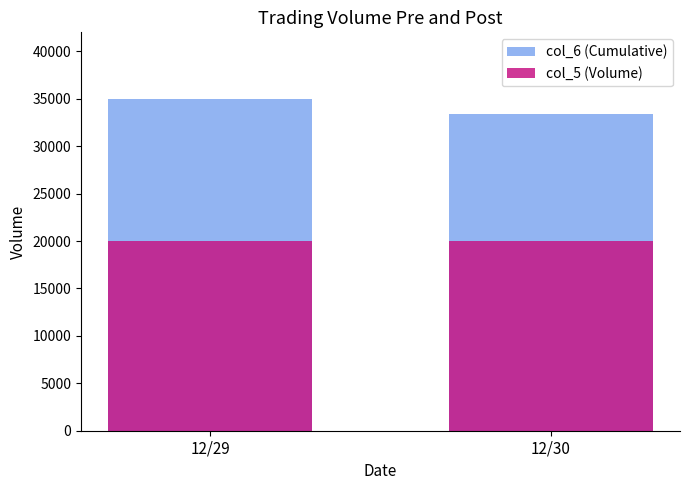

Reading right to left, transcribe all the data shown in this chart.

col_6 (Cumulative): 12/30=33400	12/29=35000
col_5 (Volume): 12/30=20000	12/29=20000